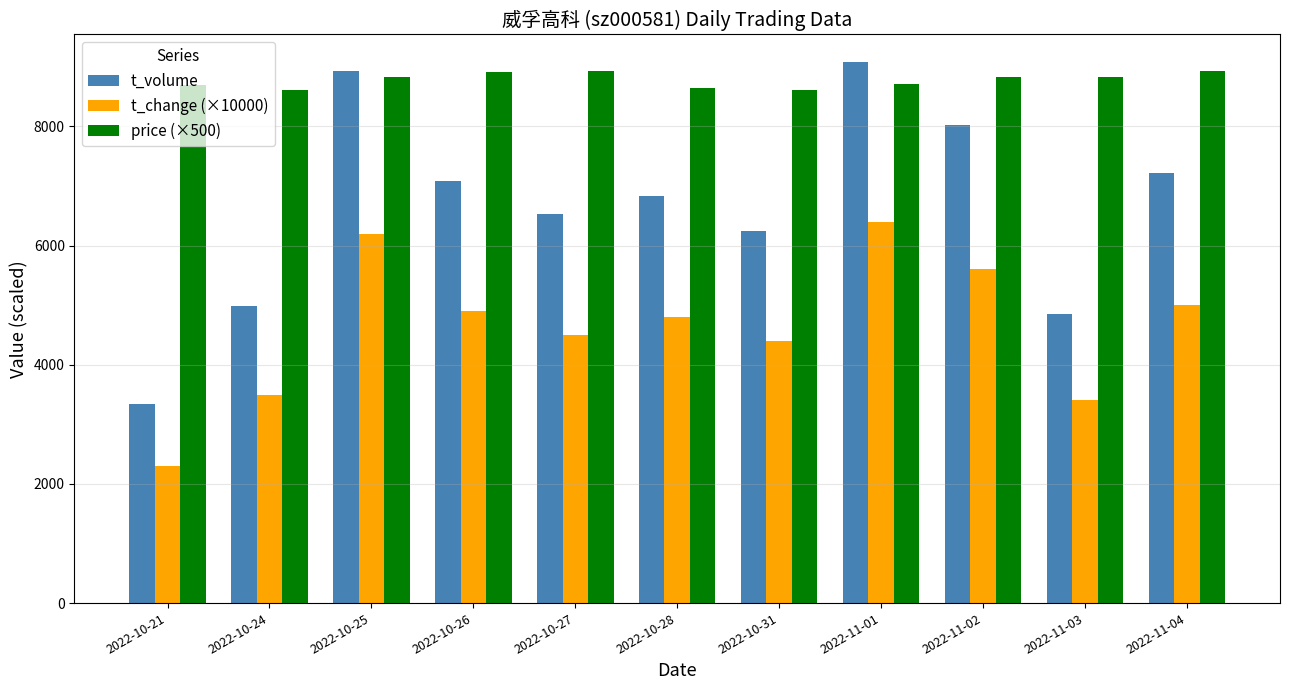

Which series changed the most between 2022-10-21 and 2022-11-01?

t_volume